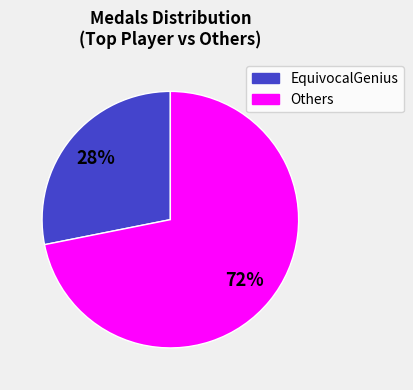

Does any single category account for the majority?

Yes